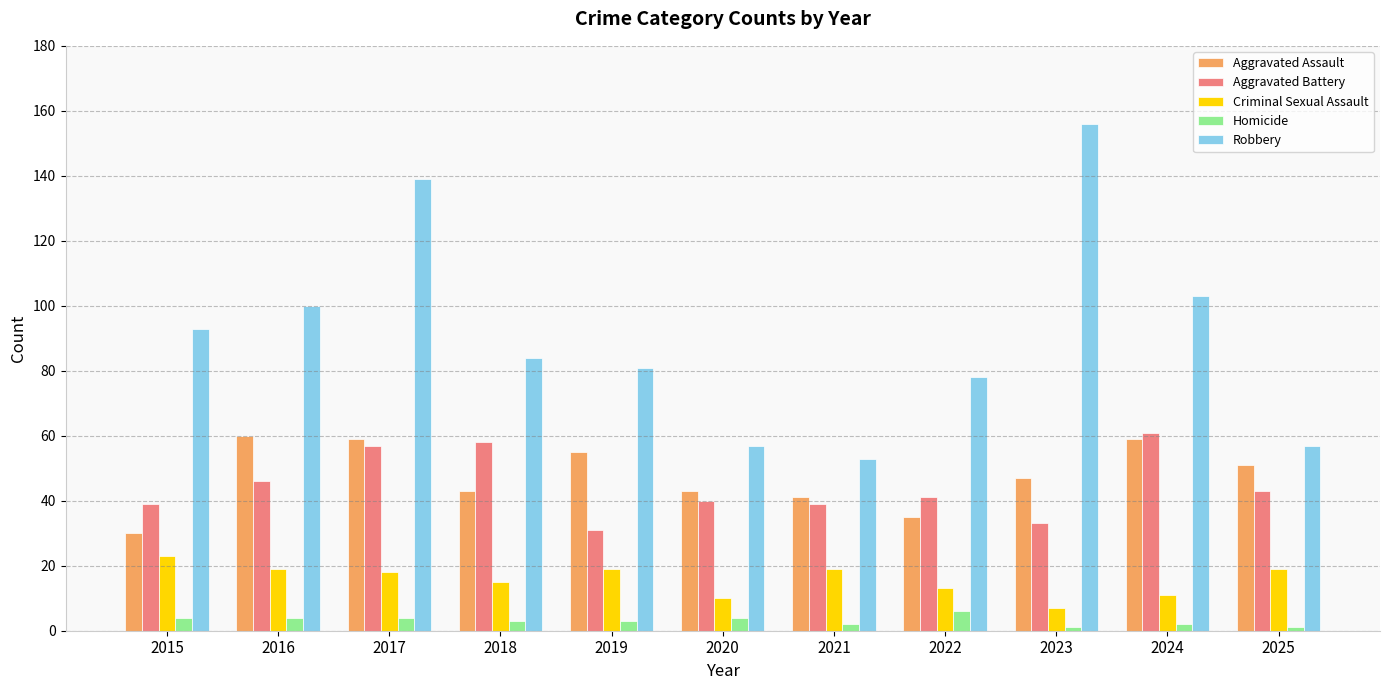

How many bars are there in each group?

5